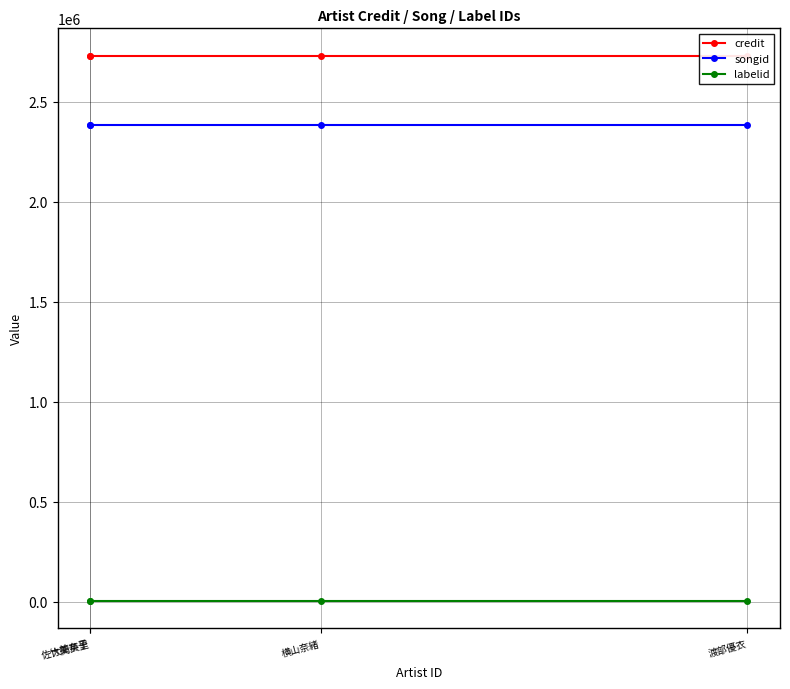

Rank the series at 横山奈緒 from highest to lowest value.

credit, songid, labelid